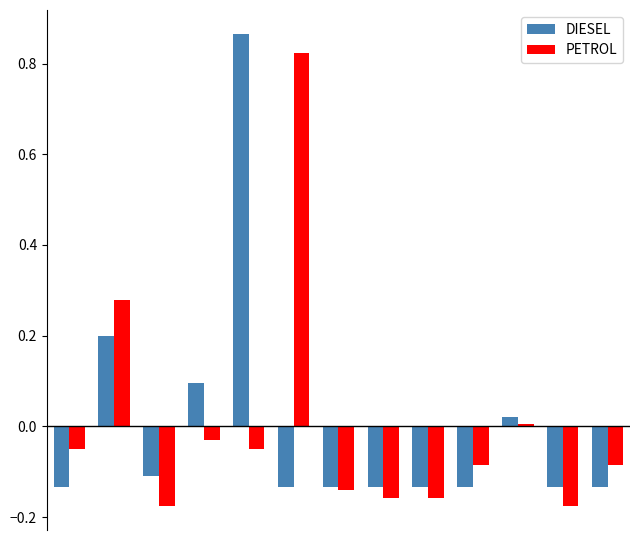

What is the difference between the maximum and minimum values in the PETROL series?

1.0